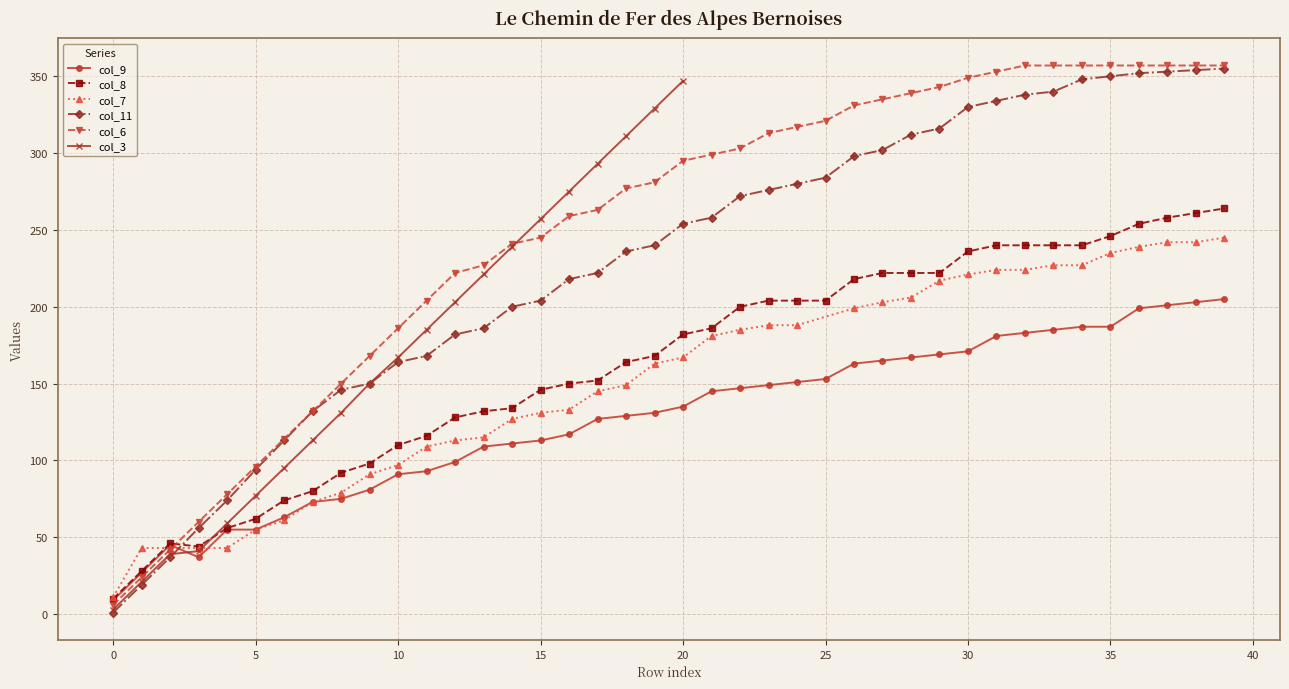

At which label does col_11 first exceed 254?

21